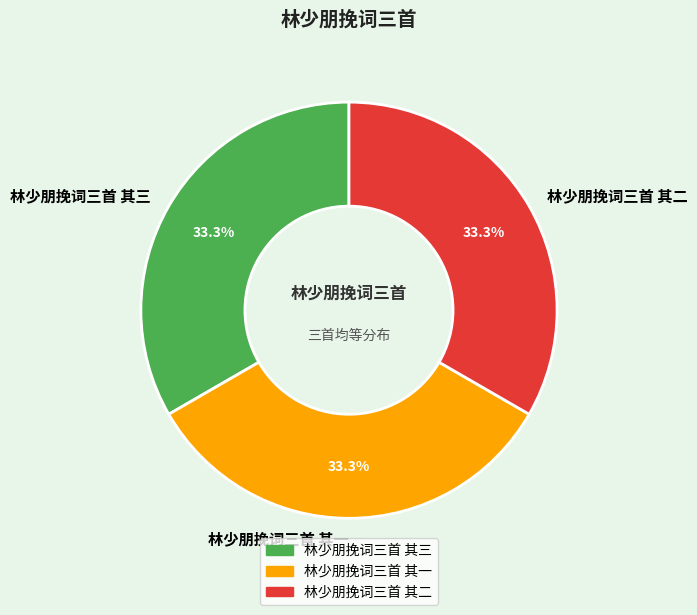

What is the ratio of the value at 林少朋挽词三首 其三 to the value at 林少朋挽词三首 其二?

1.0